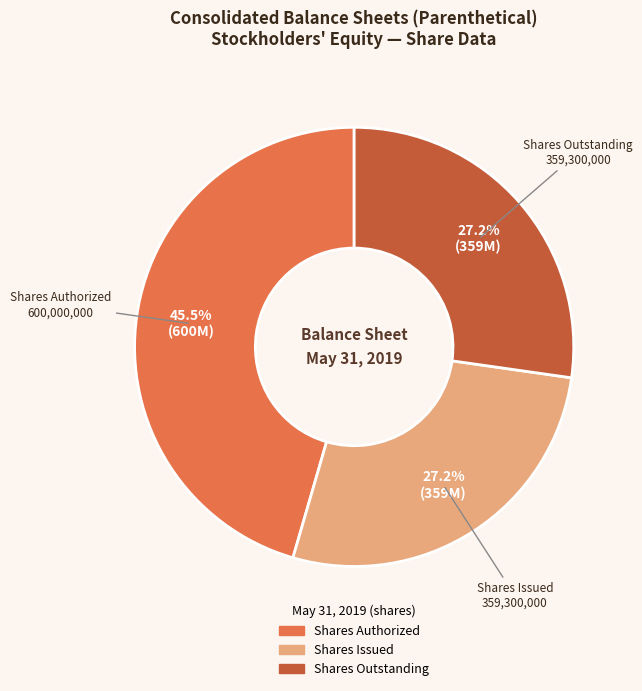

Is there a majority slice in this chart?

No